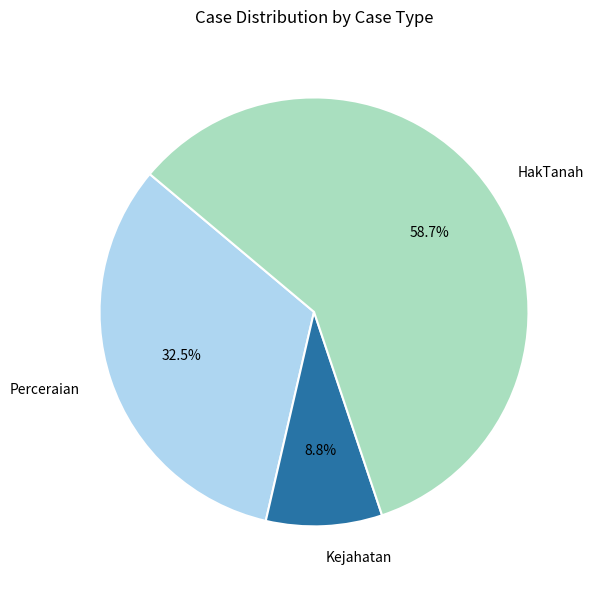

To the nearest percent, what is the difference between the Perceraian and Kejahatan slice percentages?

24%